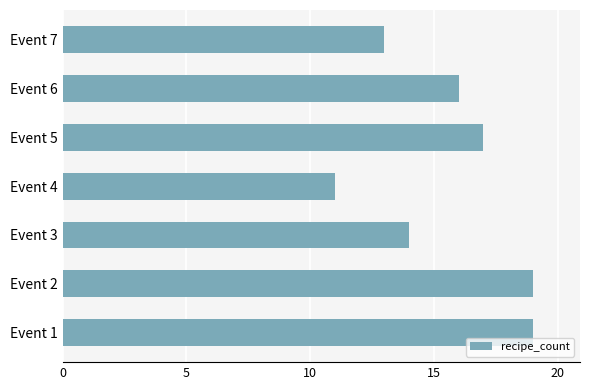

Are the bars horizontal?

Yes